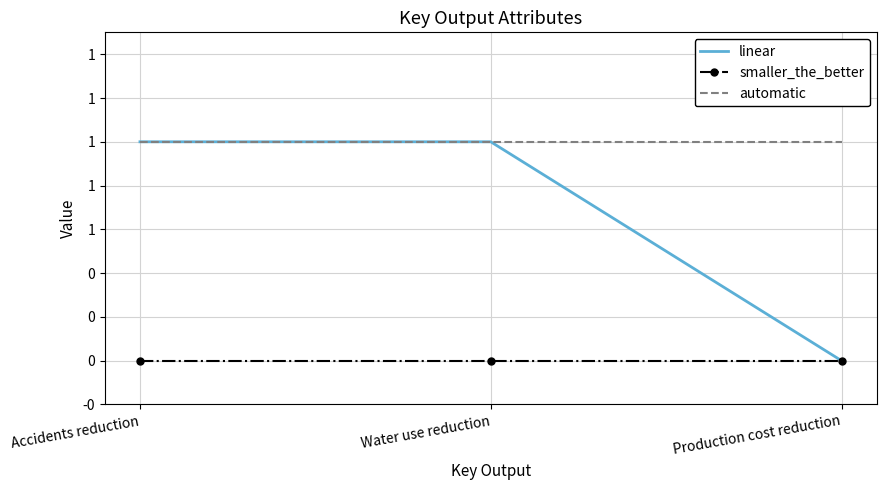

Reading right to left, what are all the values shown in this chart?

linear: 0	1	1
smaller_the_better: 0	0	0
automatic: 1	1	1